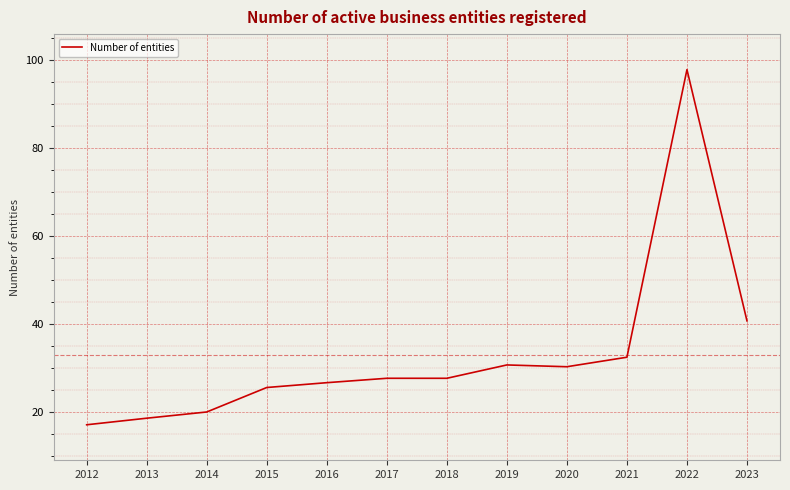

What is the change in value from 2016 to 2021?

+5.8